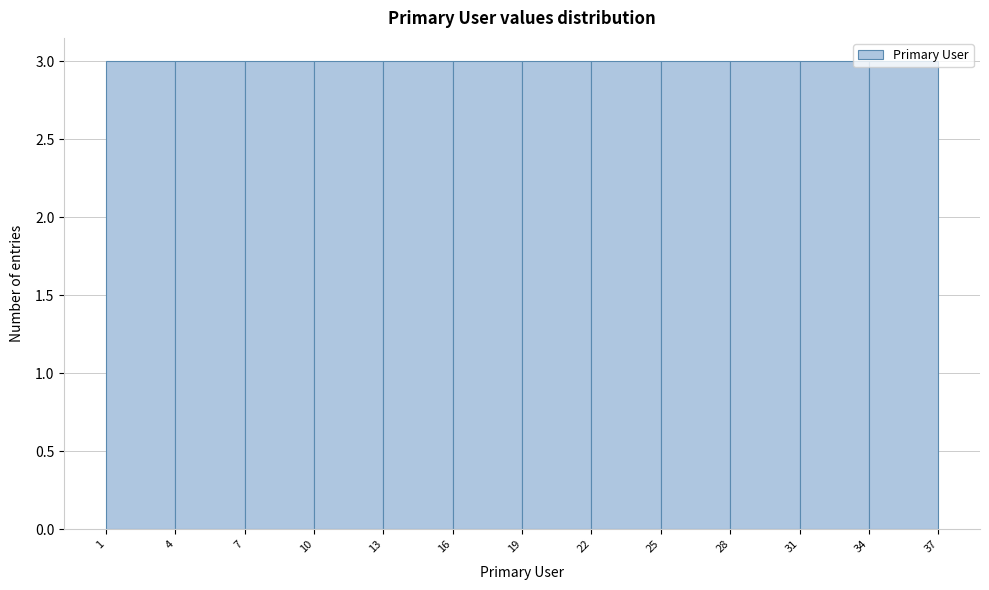

How tall is the bar that spans 28 to 31 on the x-axis? The values are not printed on the chart, so give them approximately, as read against the axis.

3